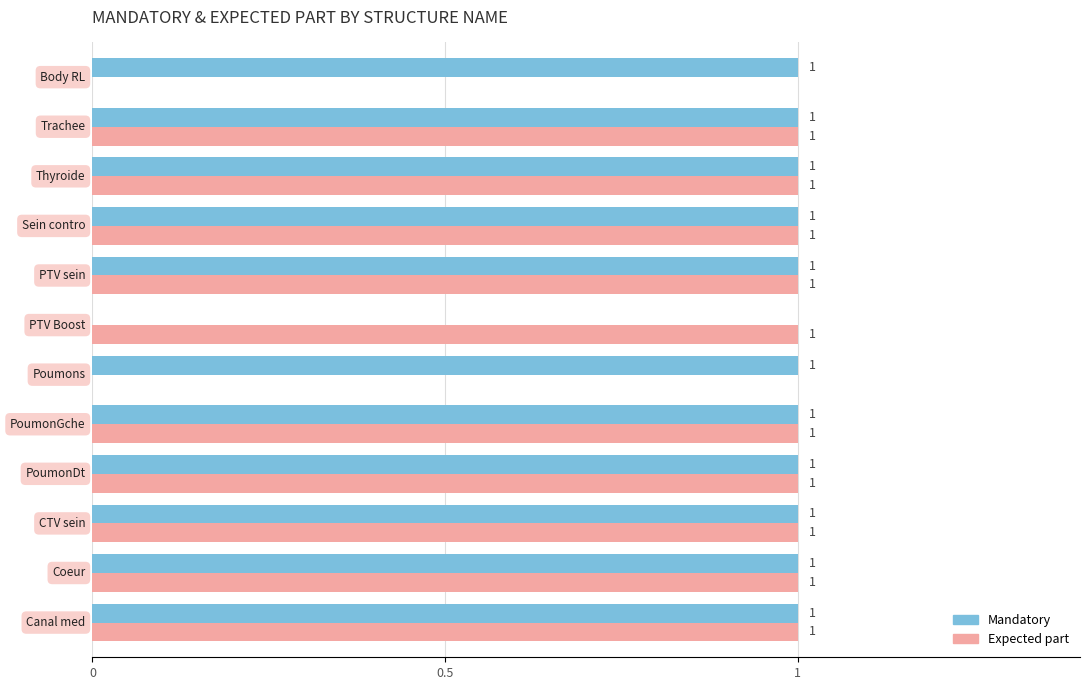

What is the sum of all Expected part values?

10